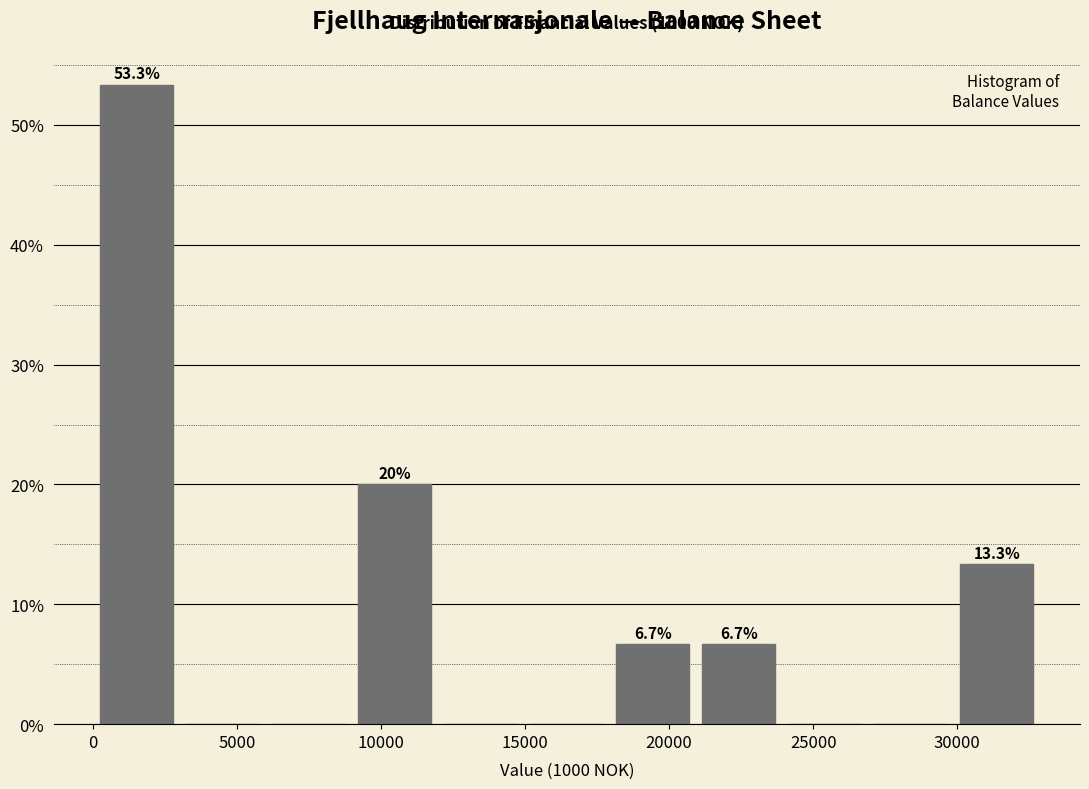

Over which range of the x-axis is the bar tallest?

0 to 3000